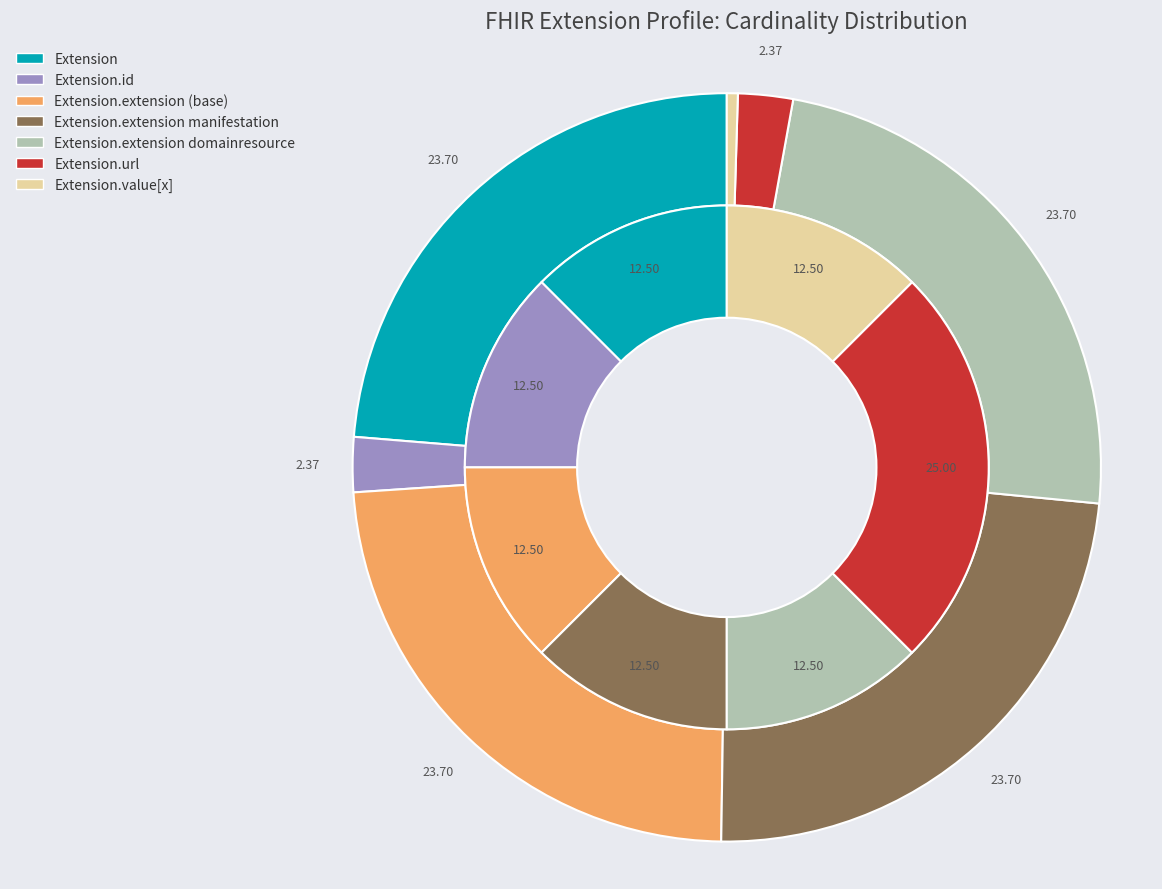

Which has a higher value, Extension.extension manifestation or Extension.url?

Extension.url